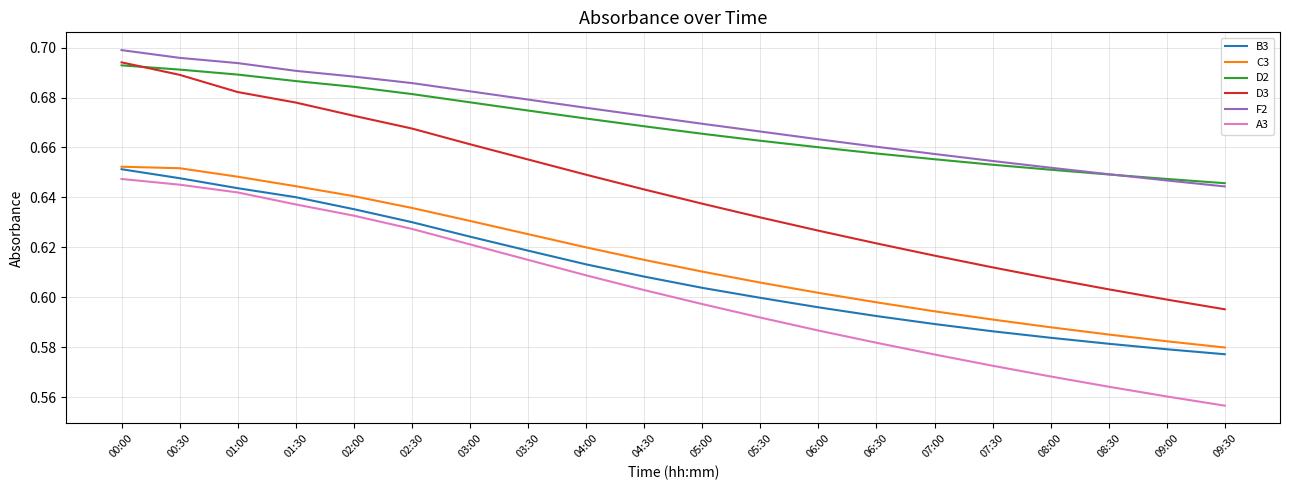

Does the chart display data point markers on the line(s)?

No